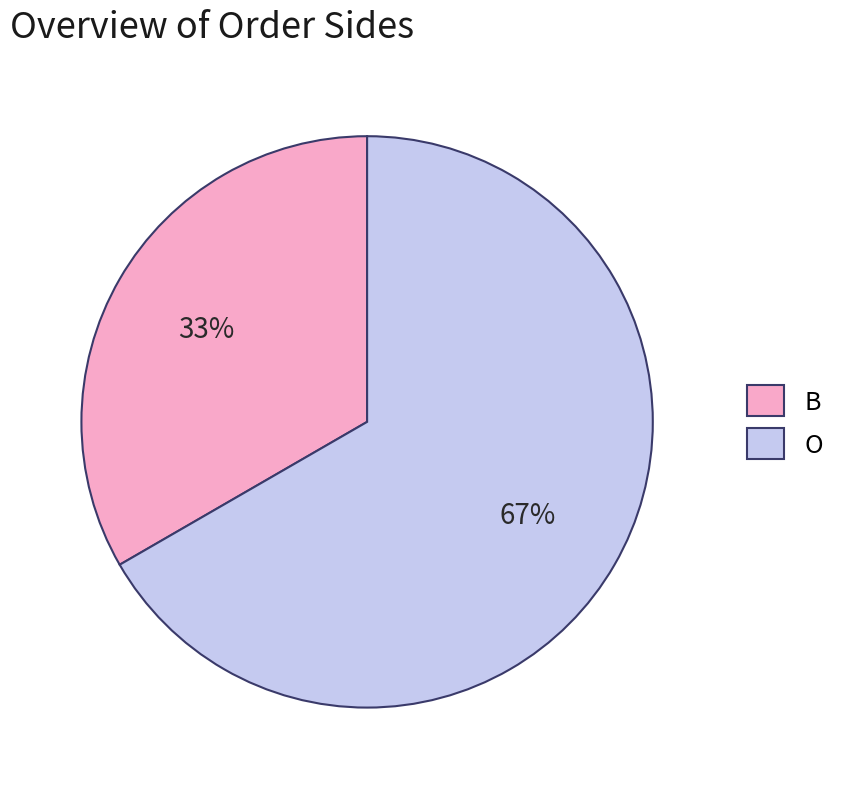

To the nearest percent, what is the combined percentage of B and O?

100%